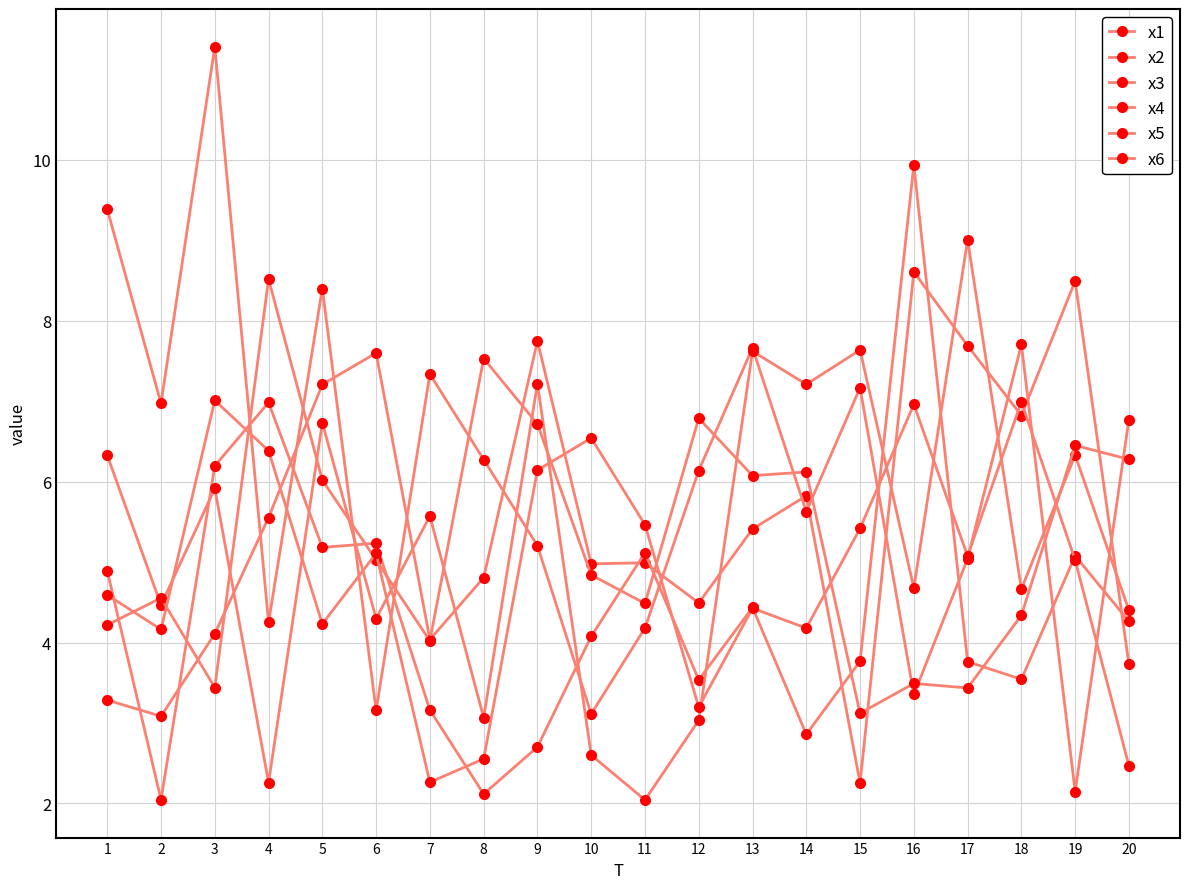

Which series has the widest spread of values?

x2